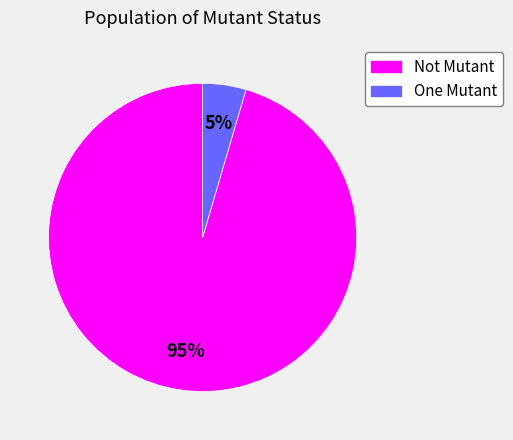

How many segments does this pie chart have?

2